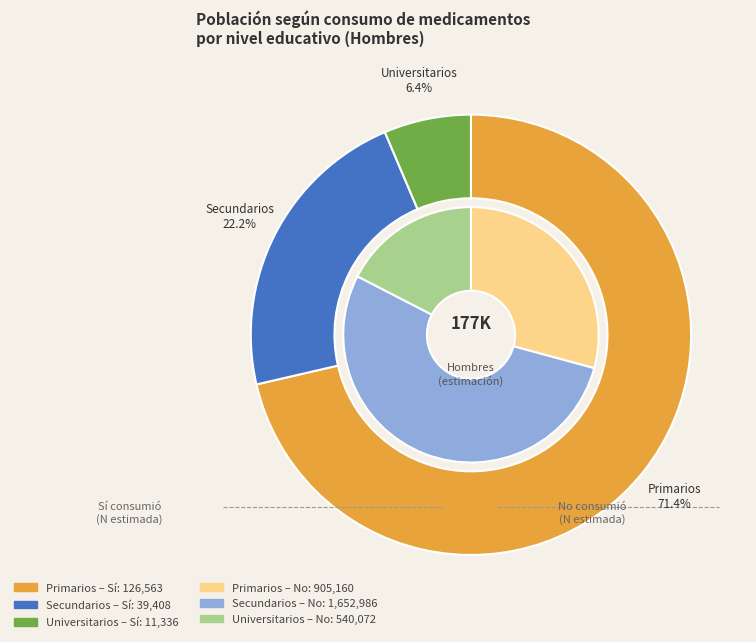

To the nearest percent, what is the difference between the largest and smallest slice percentages?

36%